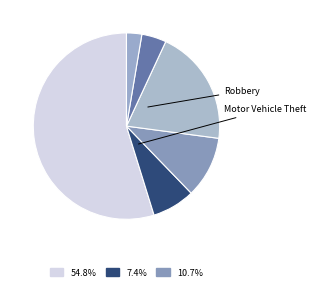

How many slices are in this pie chart?

6